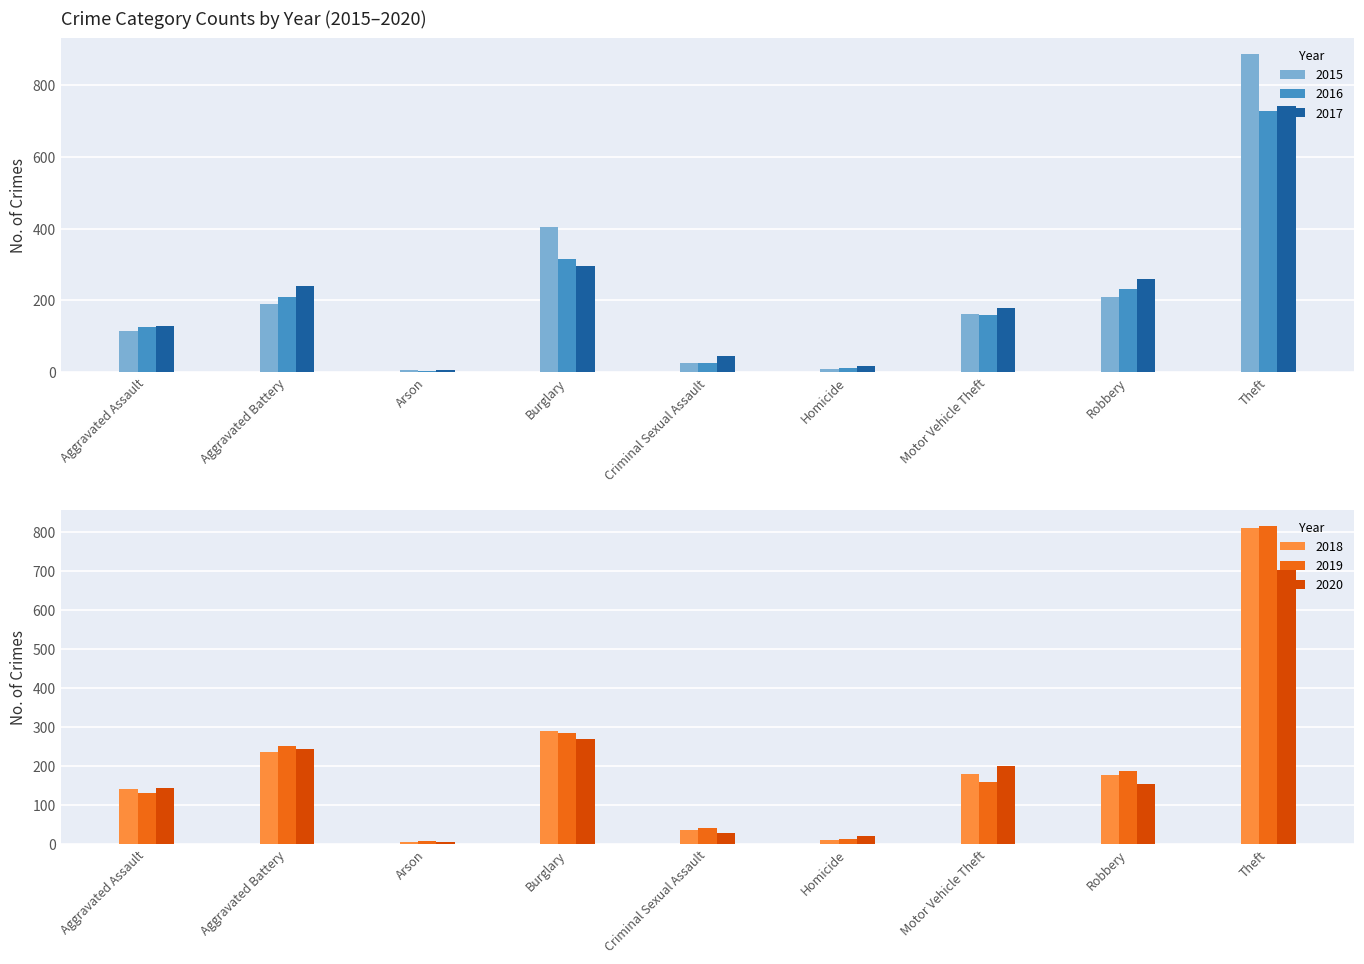

What is the difference between the highest and lowest values at Theft?

185